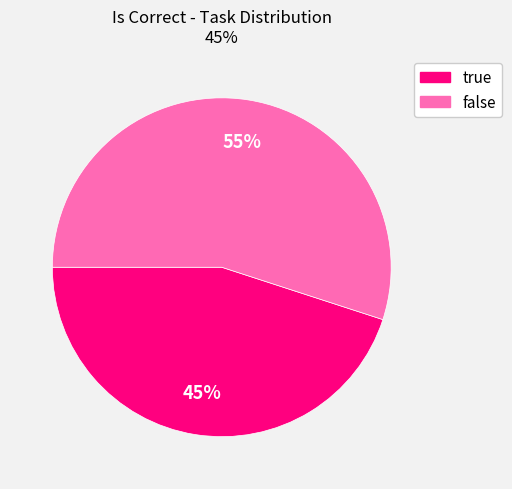

How many segments does this pie chart have?

2